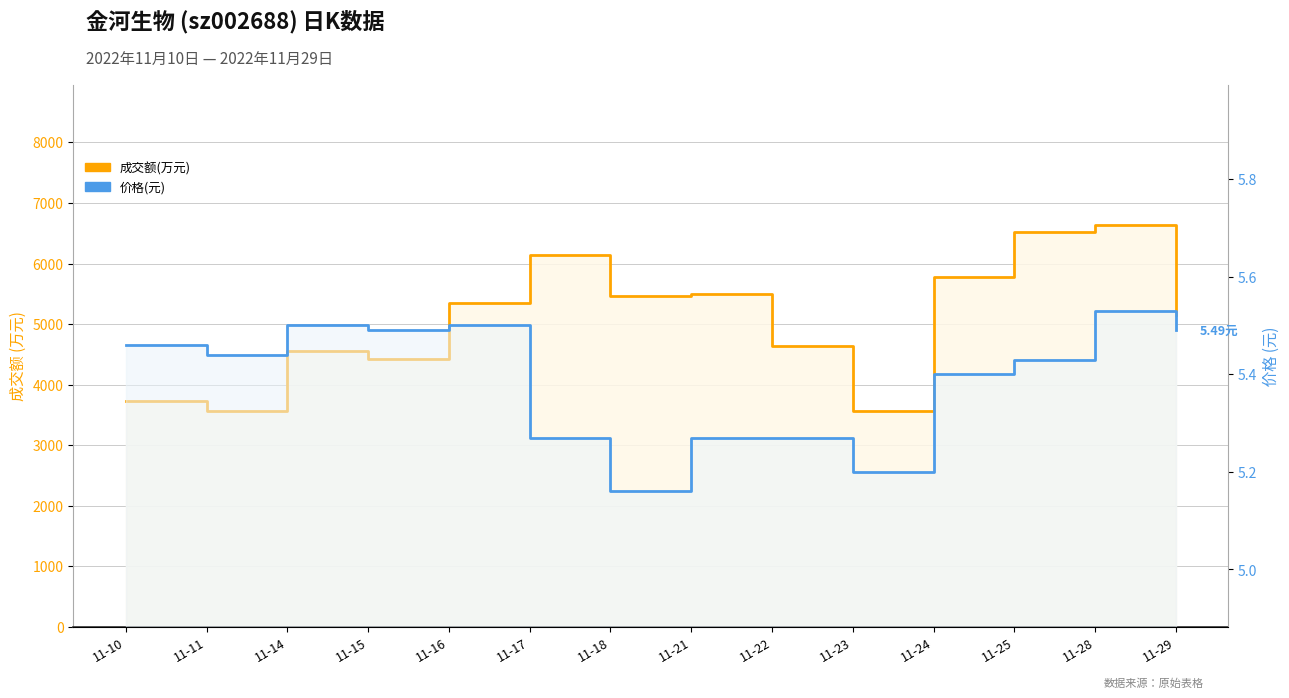

Count the 价格 (元) values in the range 5 to 6.

14